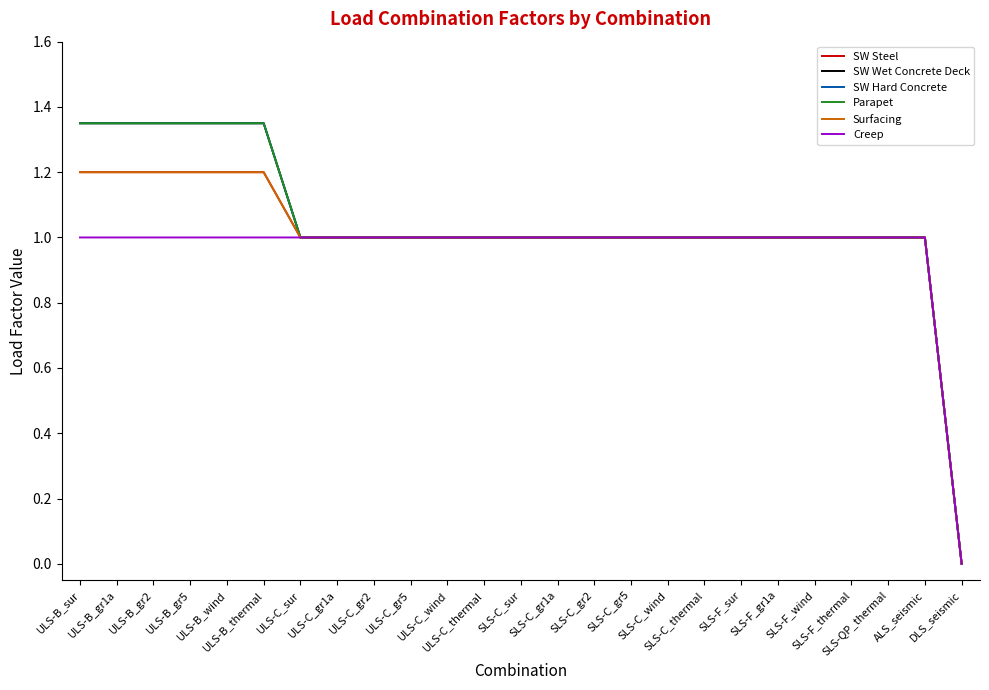

The SW Wet Concrete Deck series shows 1.6 at ULS-C_thermal. True or false?

False